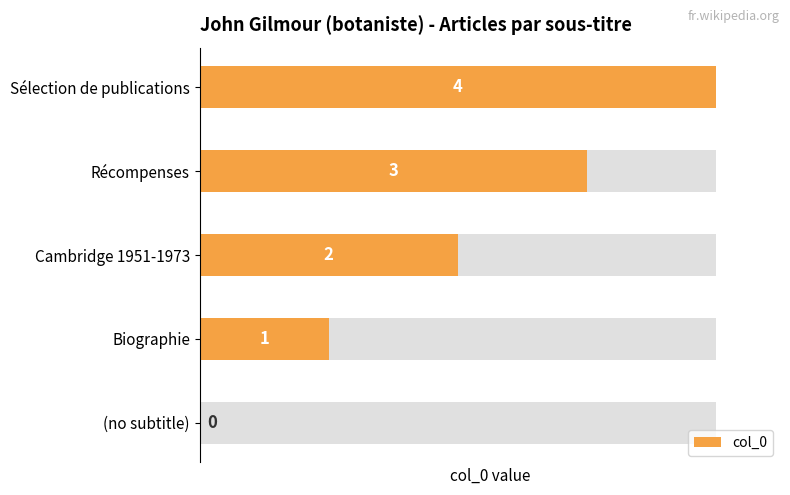

Rank the categories by value from highest to lowest.

Sélection de publications, Récompenses, Cambridge 1951-1973, Biographie, (no subtitle)